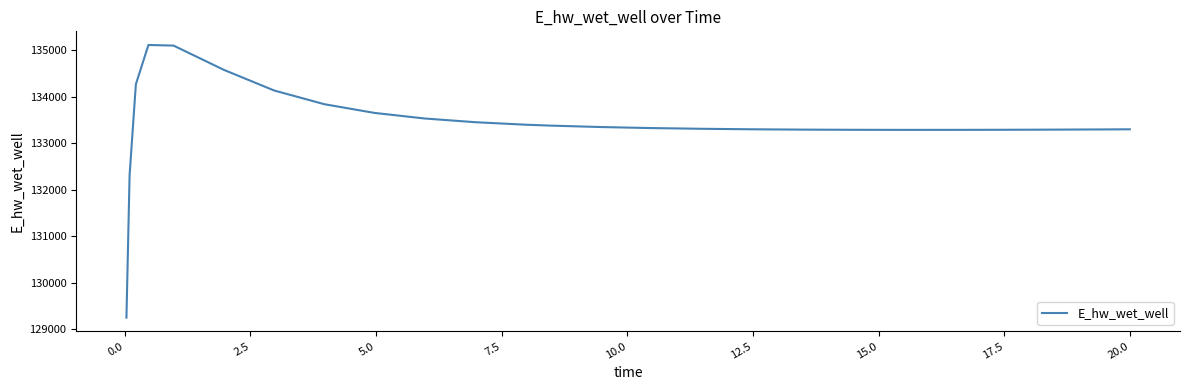

What is the minimum value shown in the chart?

129248.8